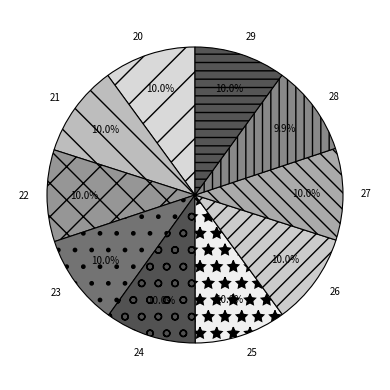

What is the total percentage of 28 and 27?

19.9%